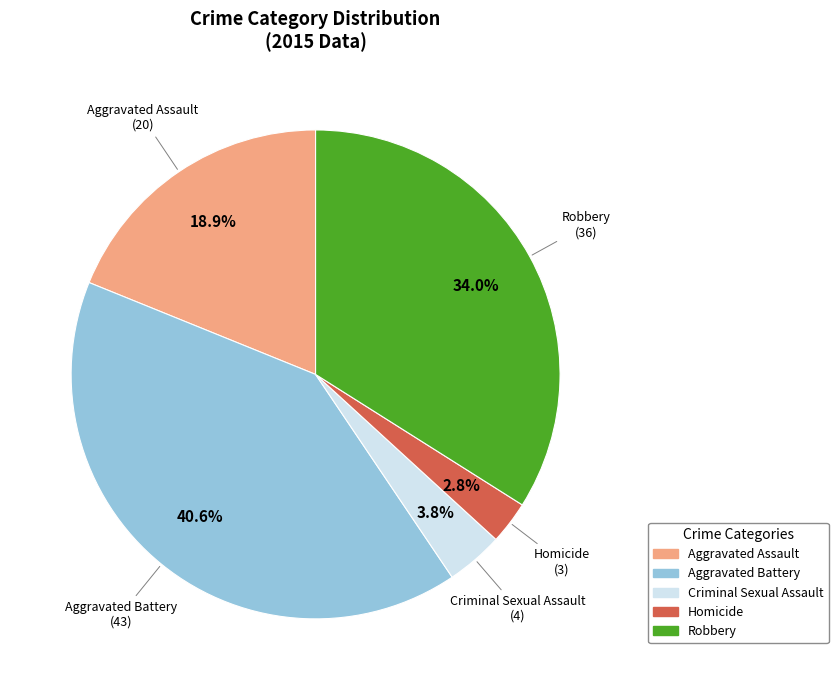

Rank the categories by value from lowest to highest.

Homicide, Criminal Sexual Assault, Aggravated Assault, Robbery, Aggravated Battery